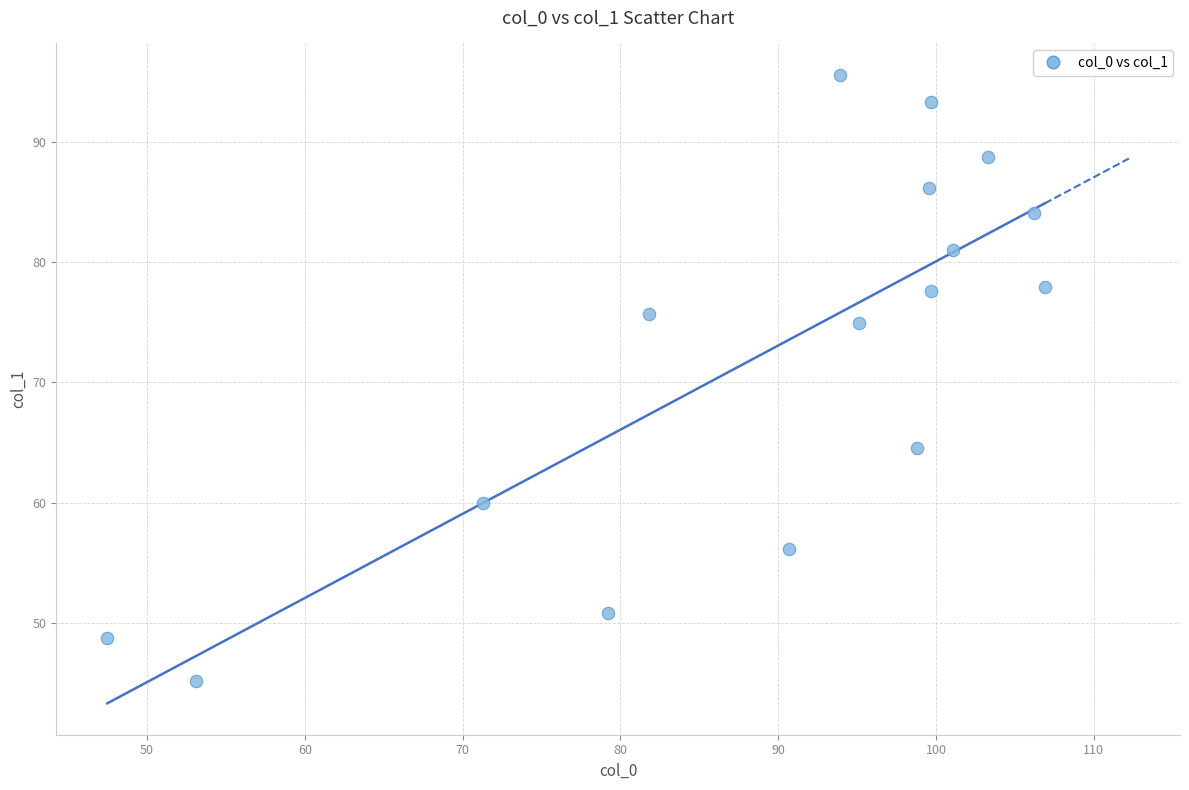

What is the range of X values (max minus min)?

59.4